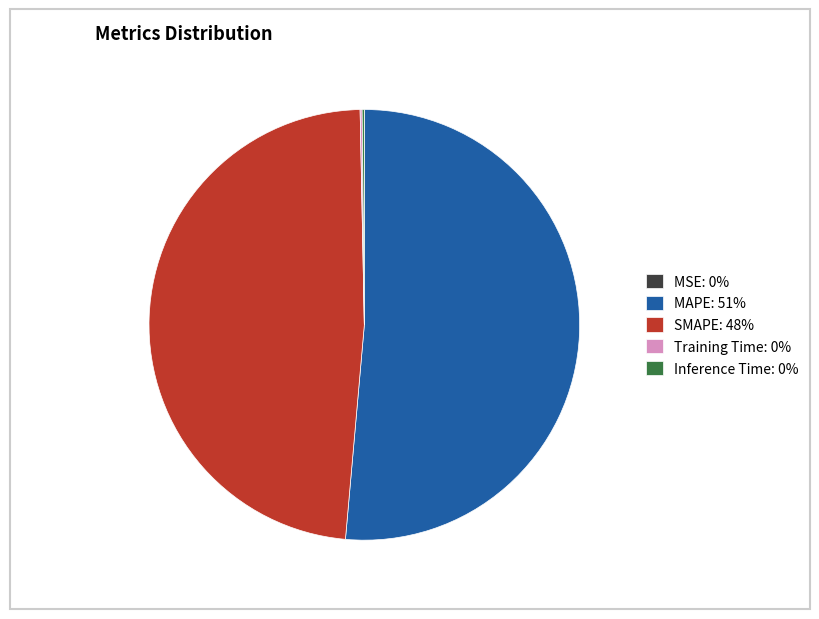

Does SMAPE account for over 50% of the chart?

No